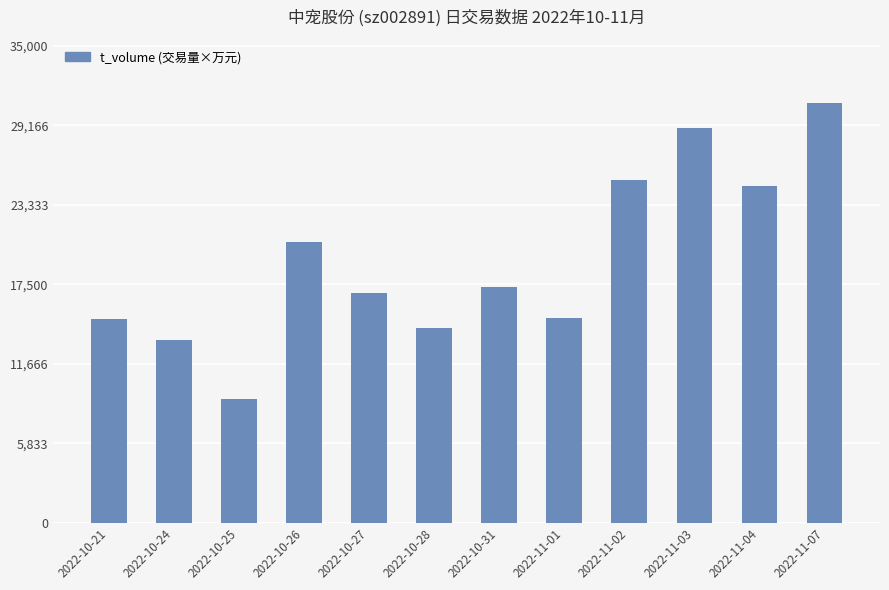

What is the label of the 12th bar from the right?

2022-10-21